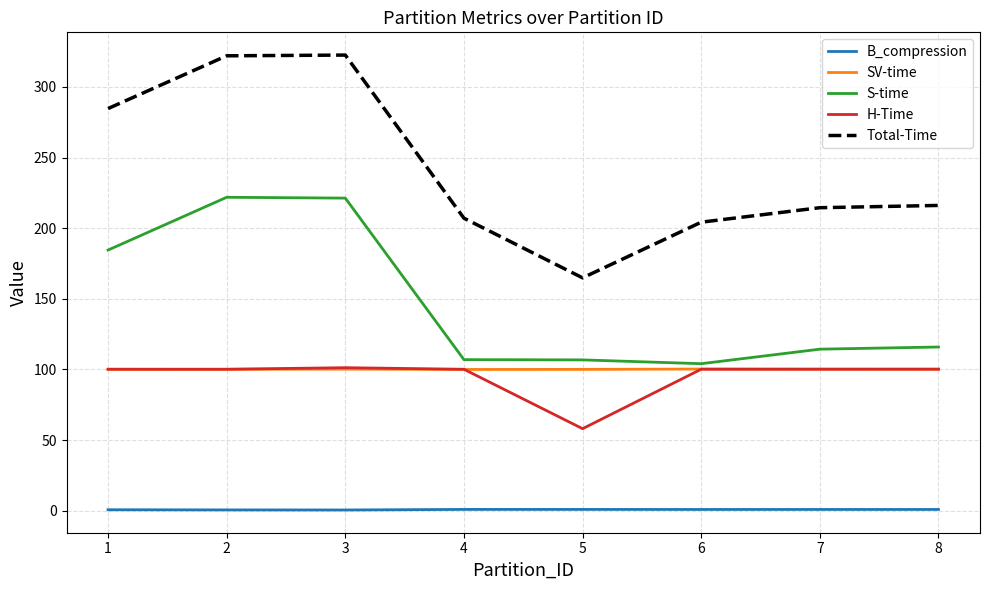

What is the difference between the SV-time values at 1 and 3?

0.2